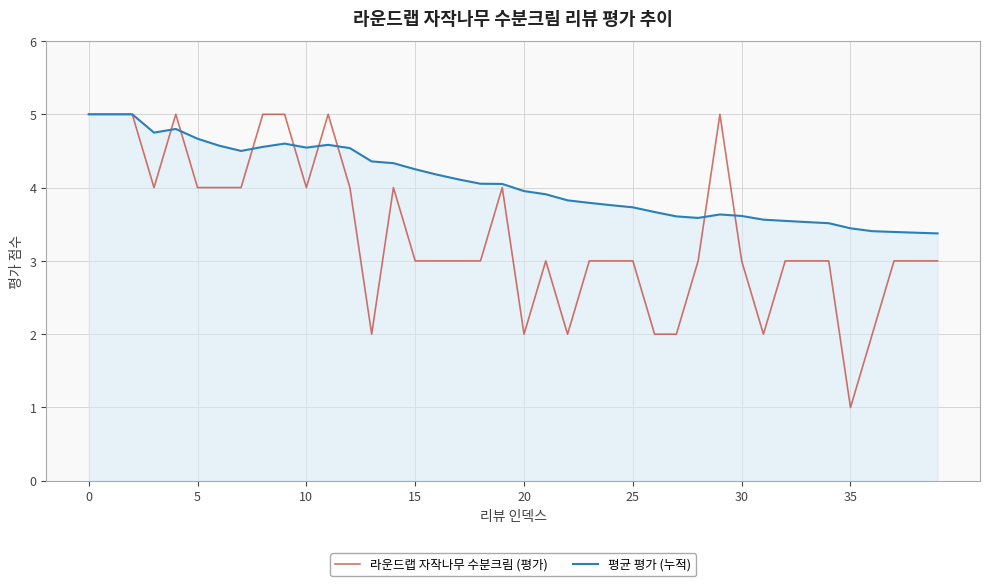

Does the chart display data point markers on the line(s)?

No